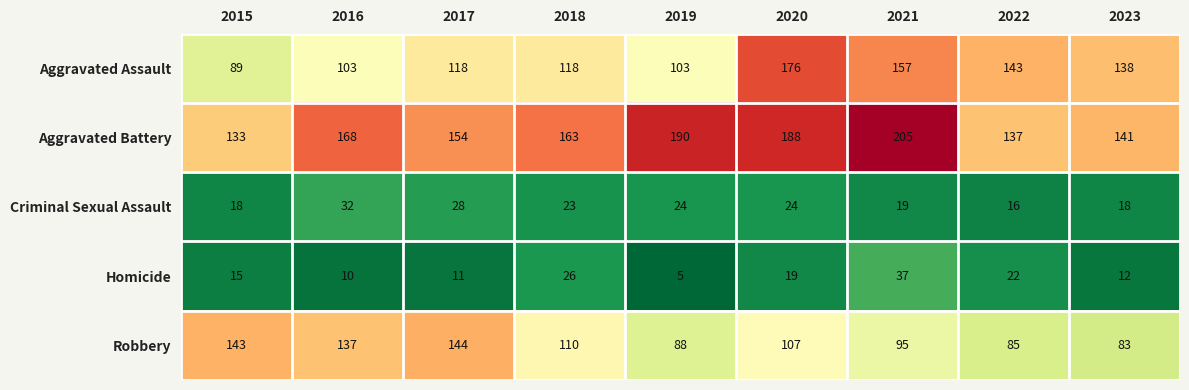

At which label does Robbery first exceed 107?

2015